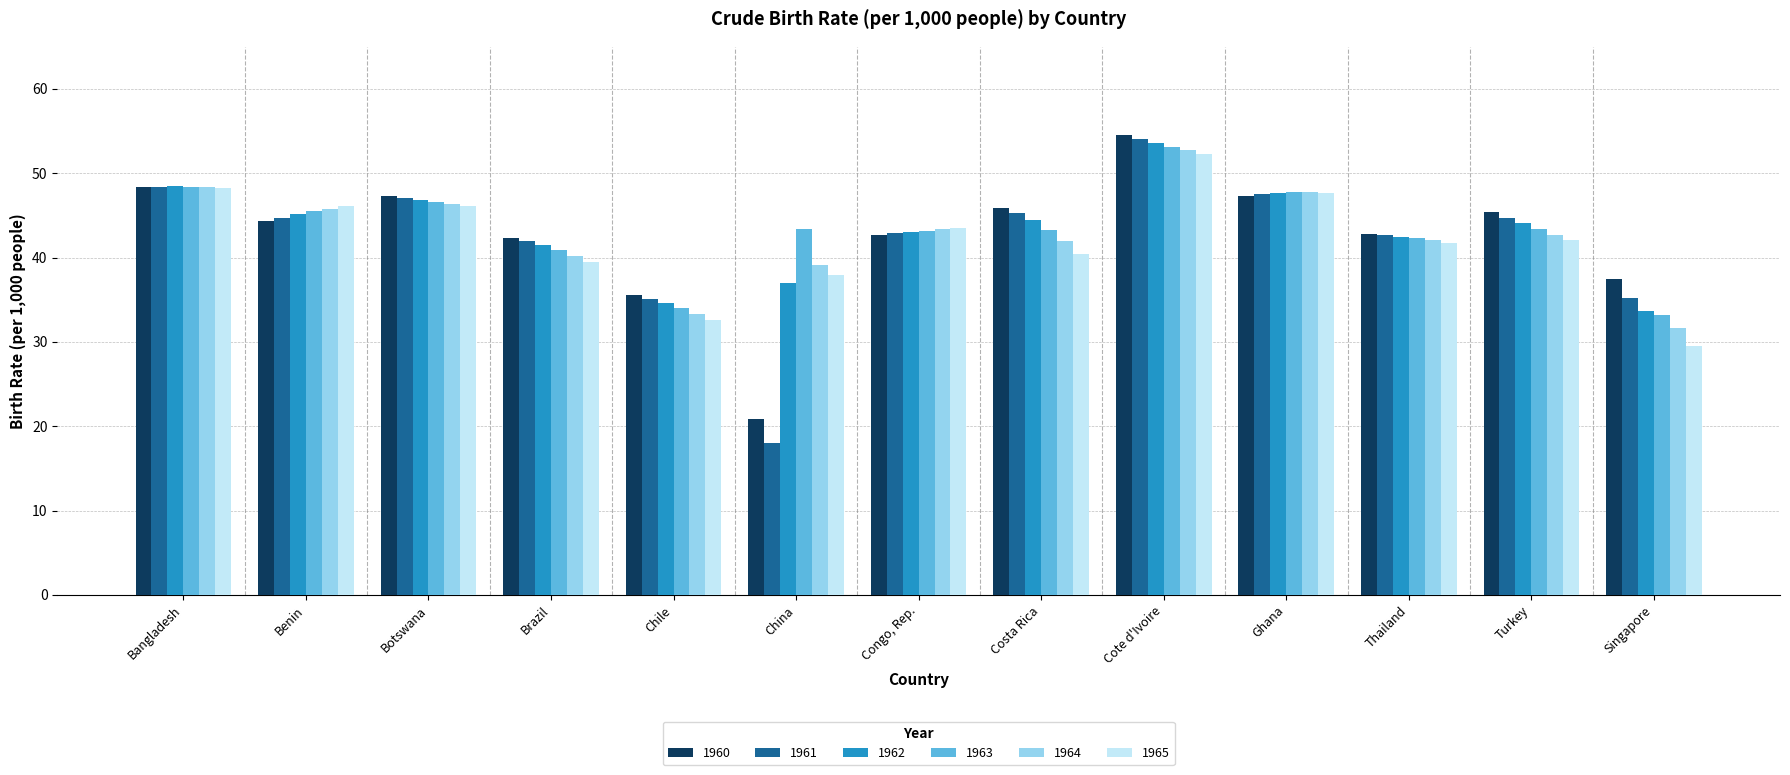

What is the maximum value shown in the chart?

54.5